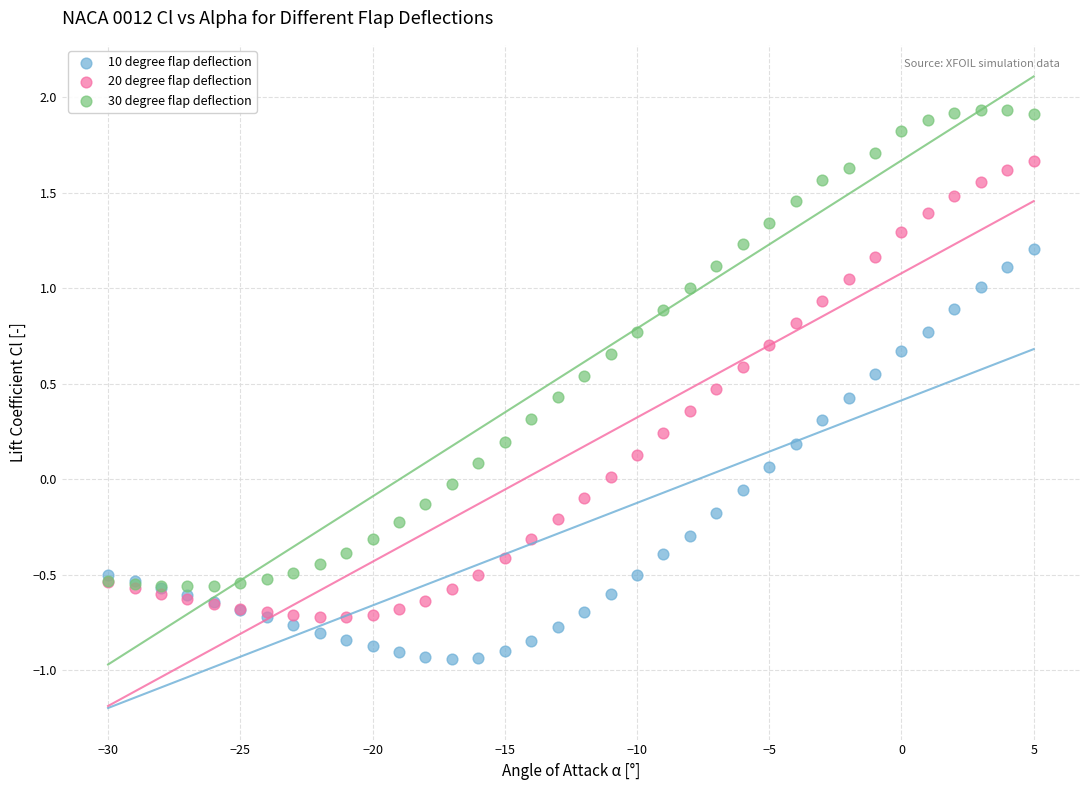

What is the X range (max minus min) for the scatter plot?

35.0